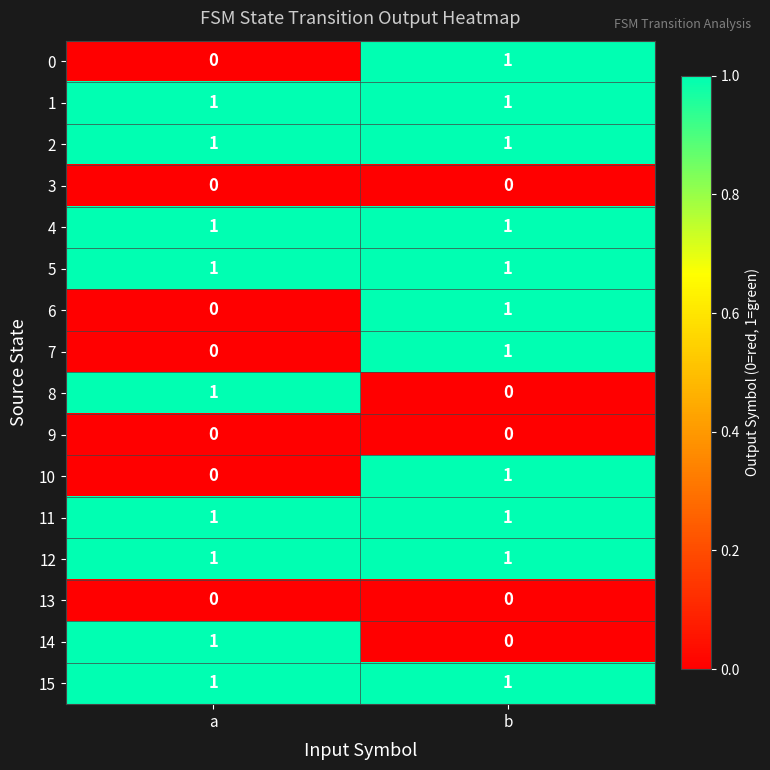

The 3 series shows 0 at b. True or false?

True